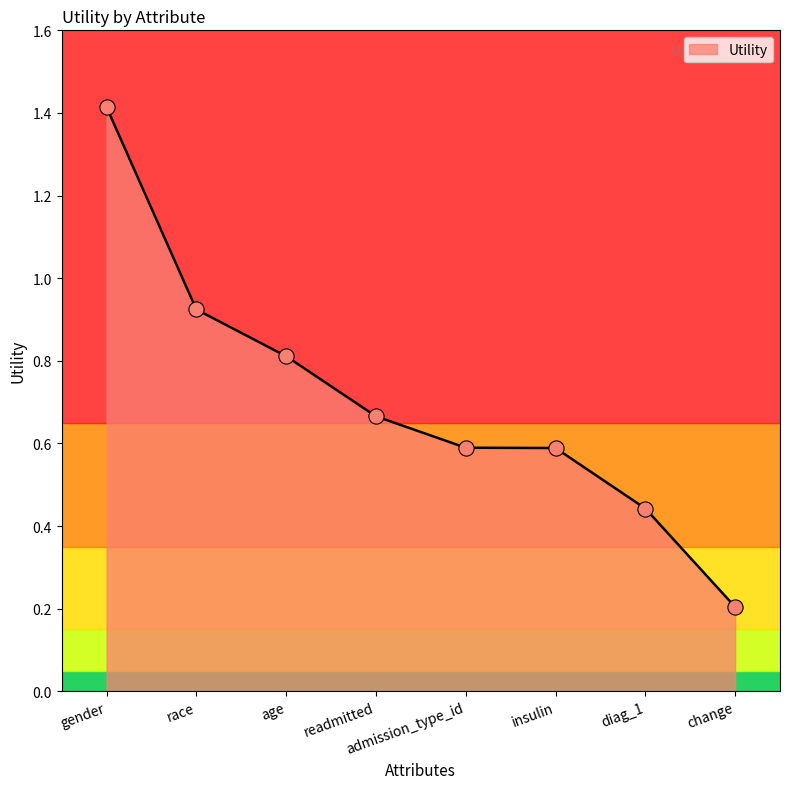

What is the change in value from age to readmitted?

-0.1